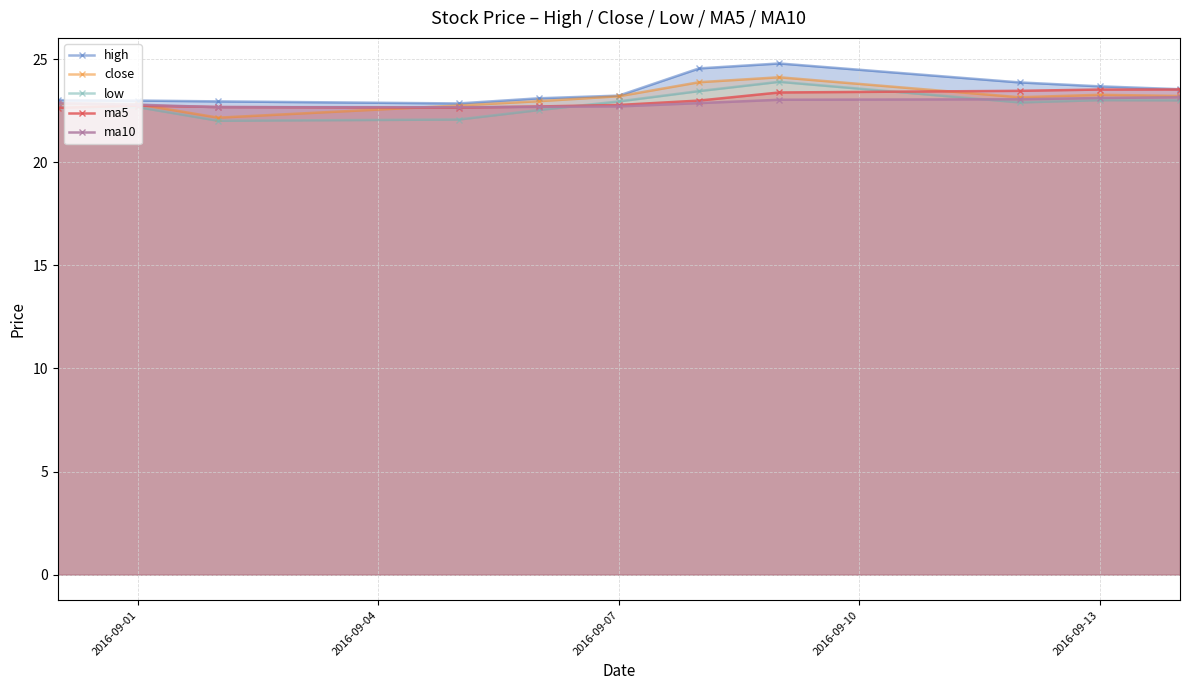

The value of ma5 at 2016-09-13 is 23.5. True or false?

True